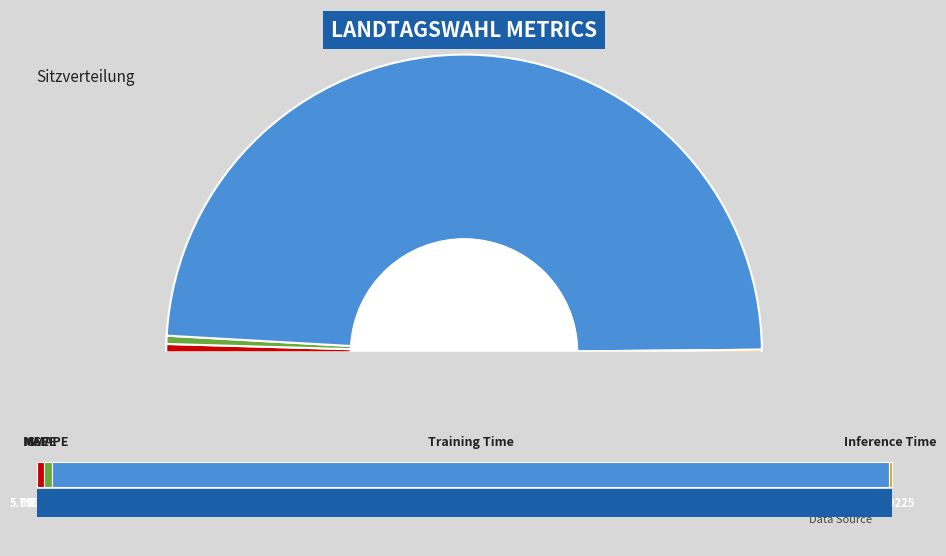

What is the change in value from SMAPE to Training Time?

+3.1